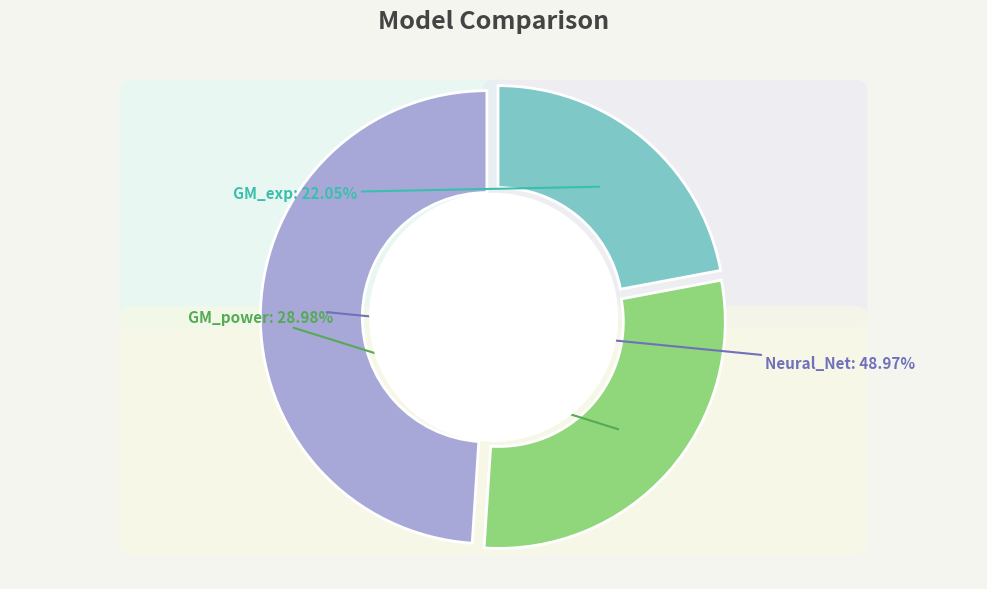

Between Neural_Net and GM_power, which is larger?

Neural_Net